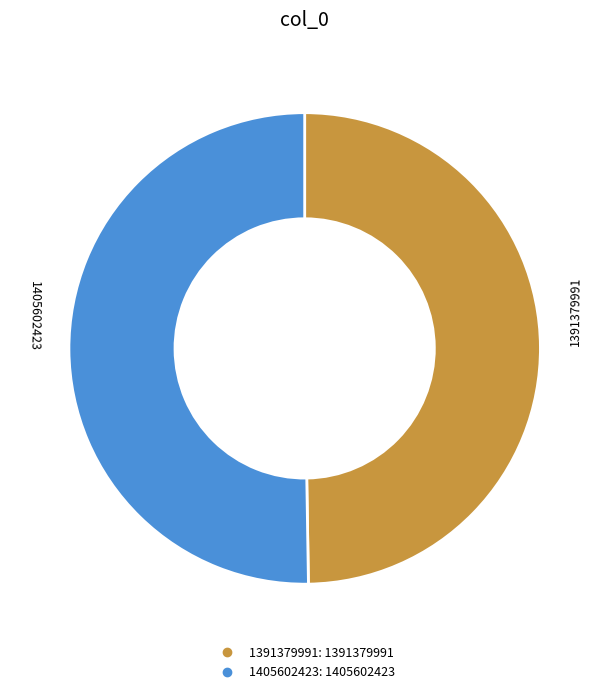

True or false: 1405602423 accounts for 56% of the total.

False